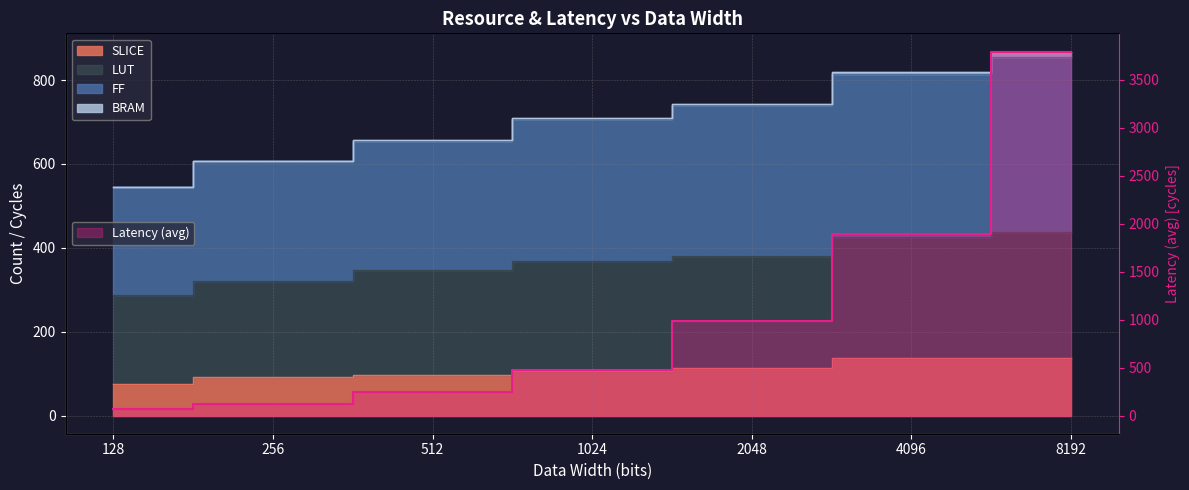

What is the sum of all LUT values?

2565